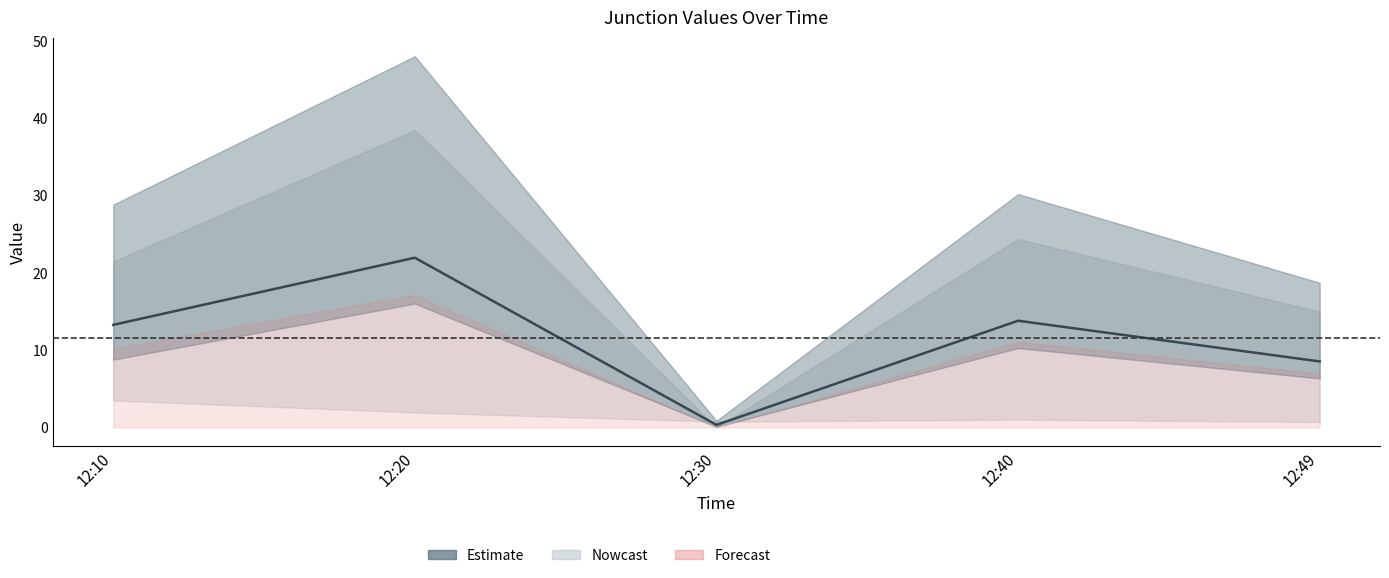

What is the sum of the values at 12:49 and 12:40?

22.4